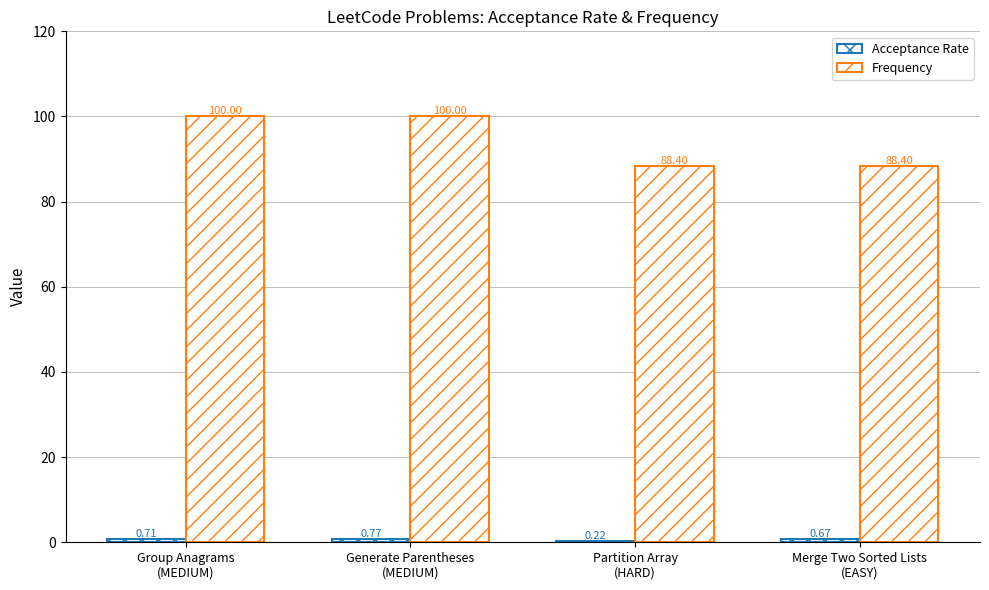

Does the chart contain stacked bars?

No